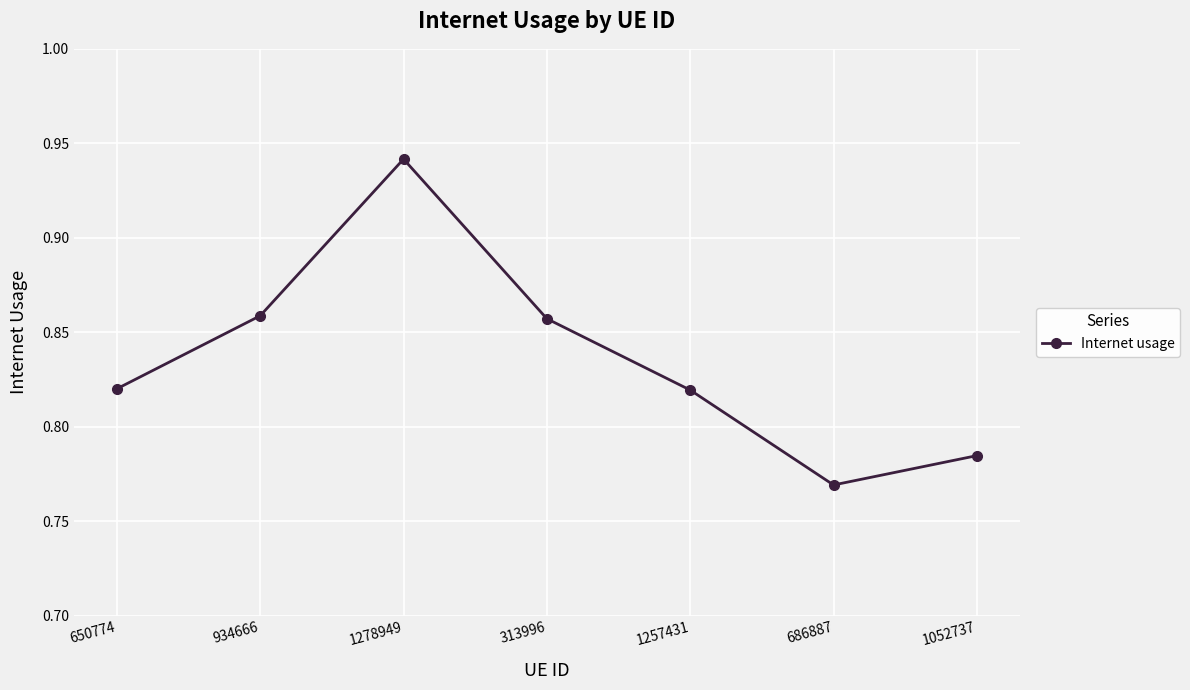

Is it true that the value at 313996 is 1.2?

False